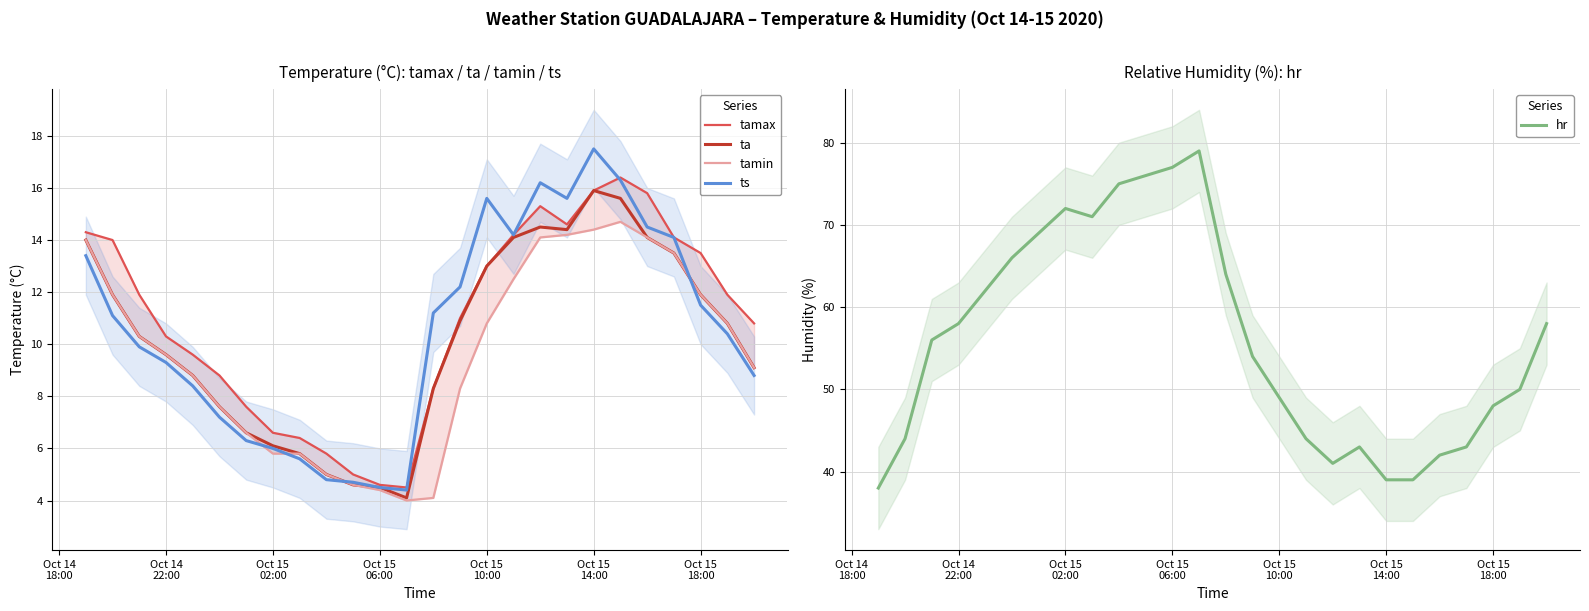

How many data points does each series have?

26